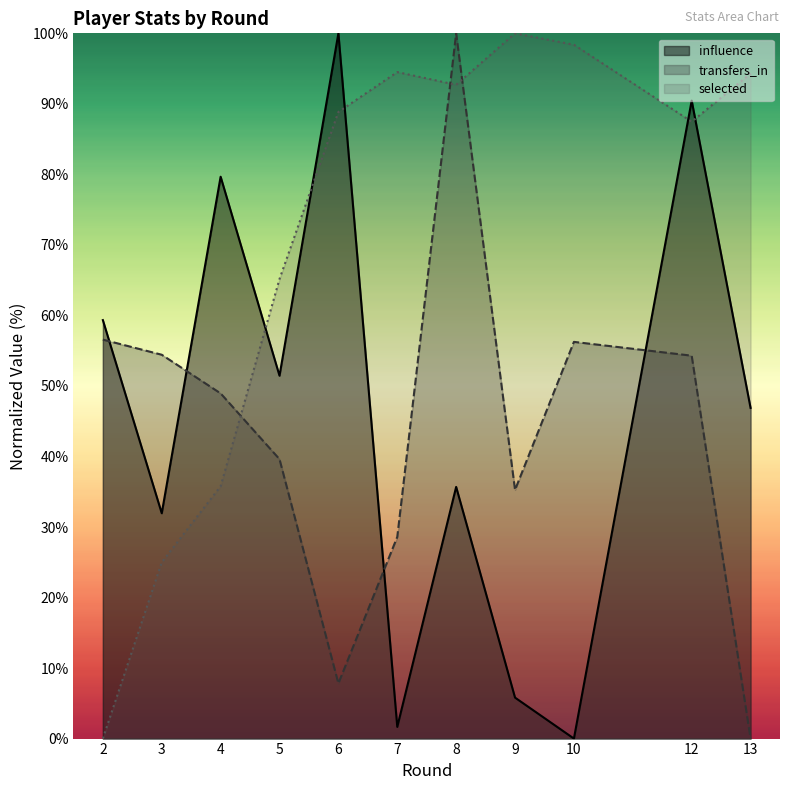

Rank the categories by influence value from highest to lowest.

6, 12, 4, 2, 5, 13, 8, 3, 9, 7, 10